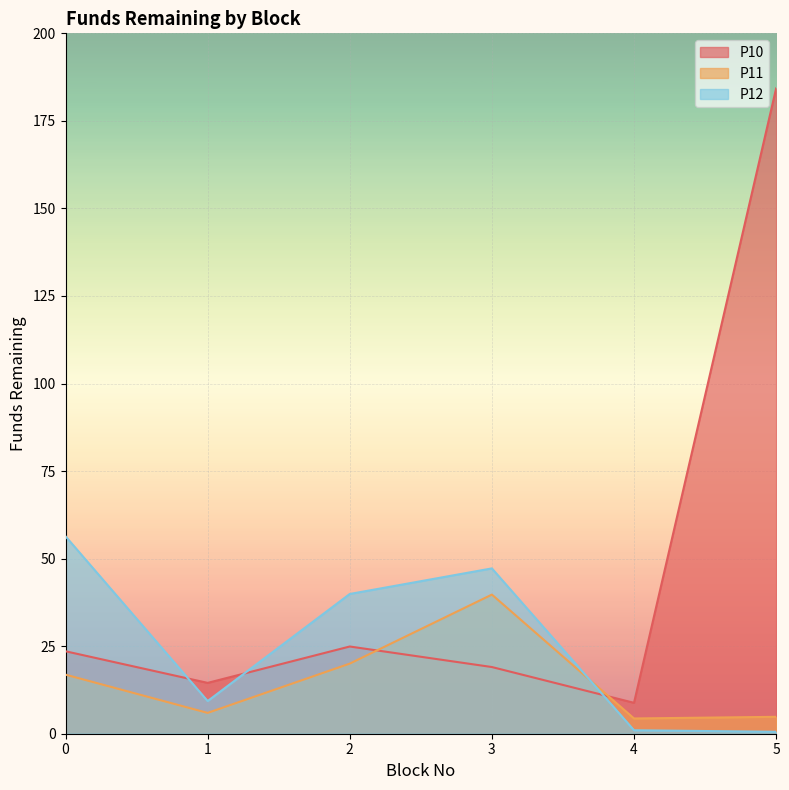

Where is P10 nearest to the value 96?

2